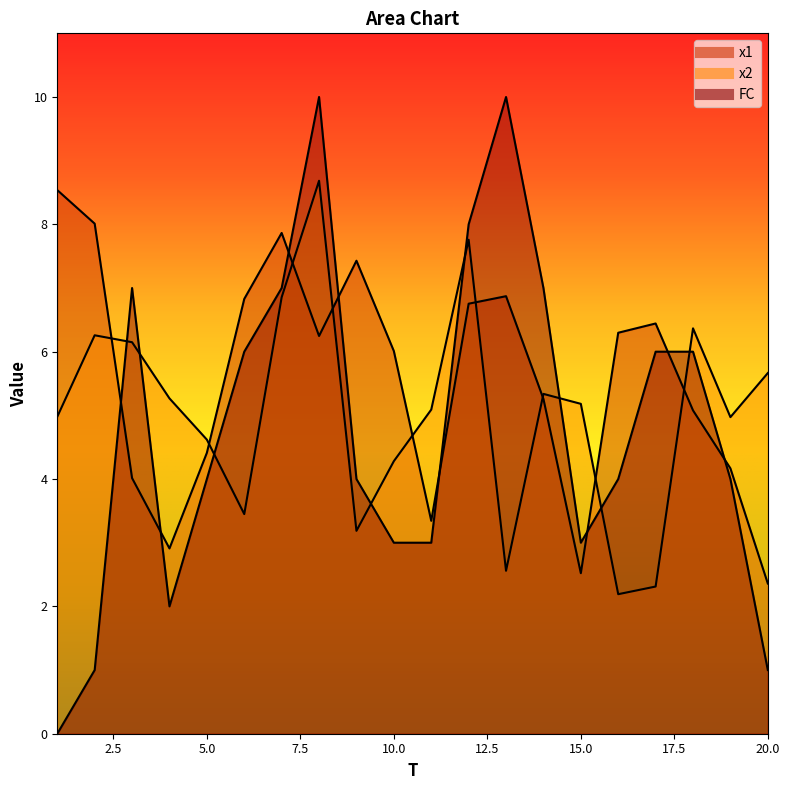

In x1, how many points are higher than both neighbors (excluding endpoints)?

4